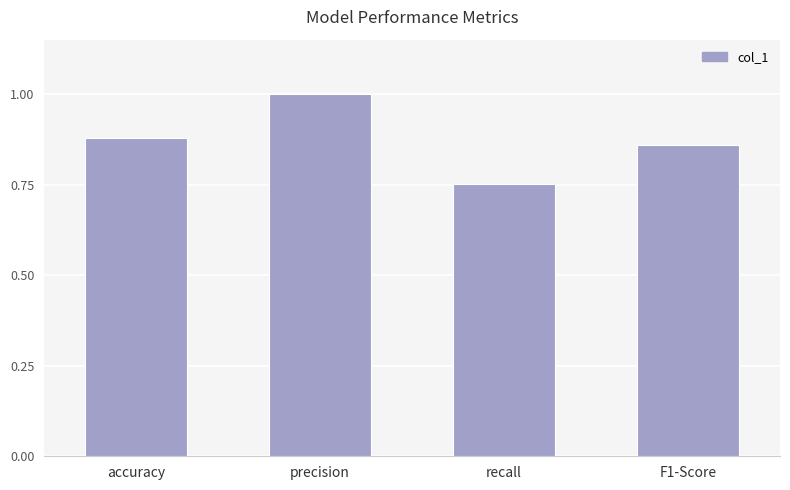

Which has a higher value, recall or F1-Score?

F1-Score